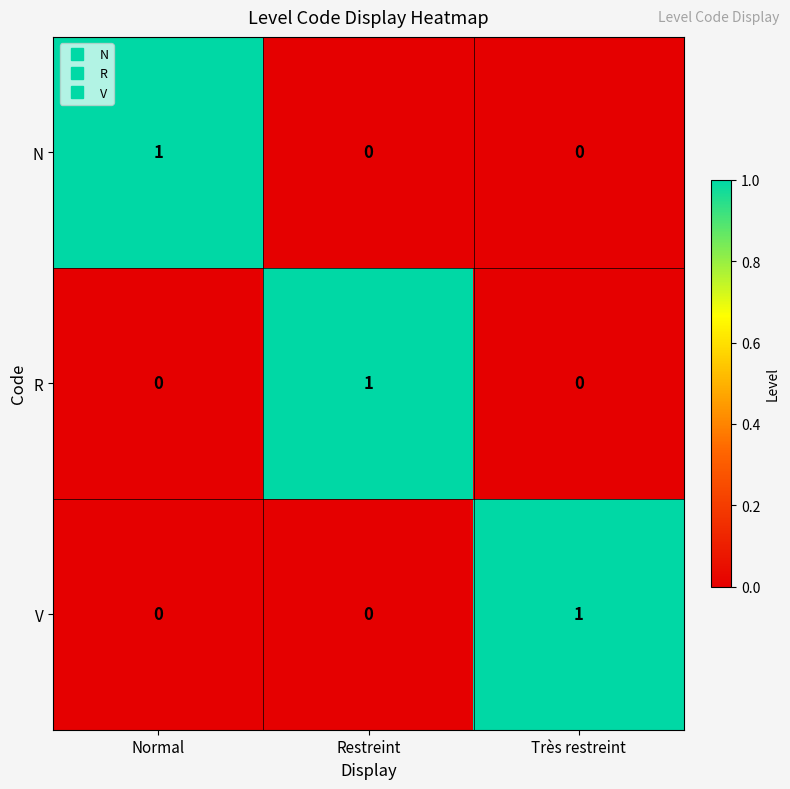

At which label does V reach its peak?

Très restreint